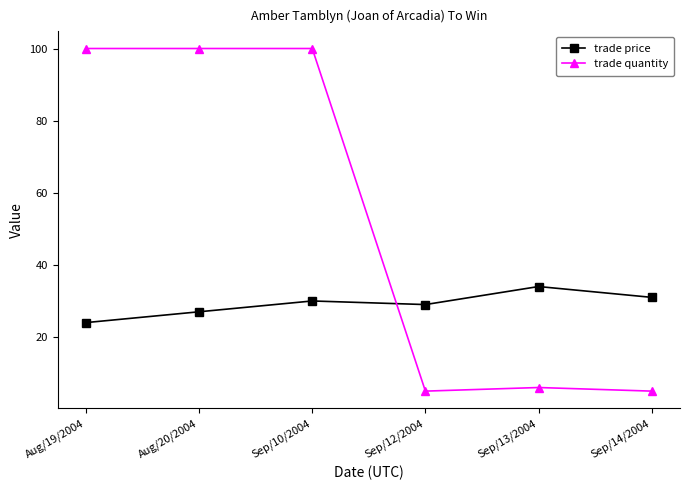

What are all the series names shown in the legend?

trade price, trade quantity